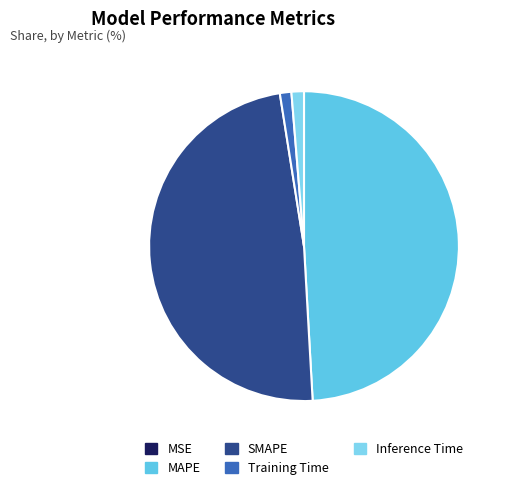

Is the sum of SMAPE and MSE greater than half?

No